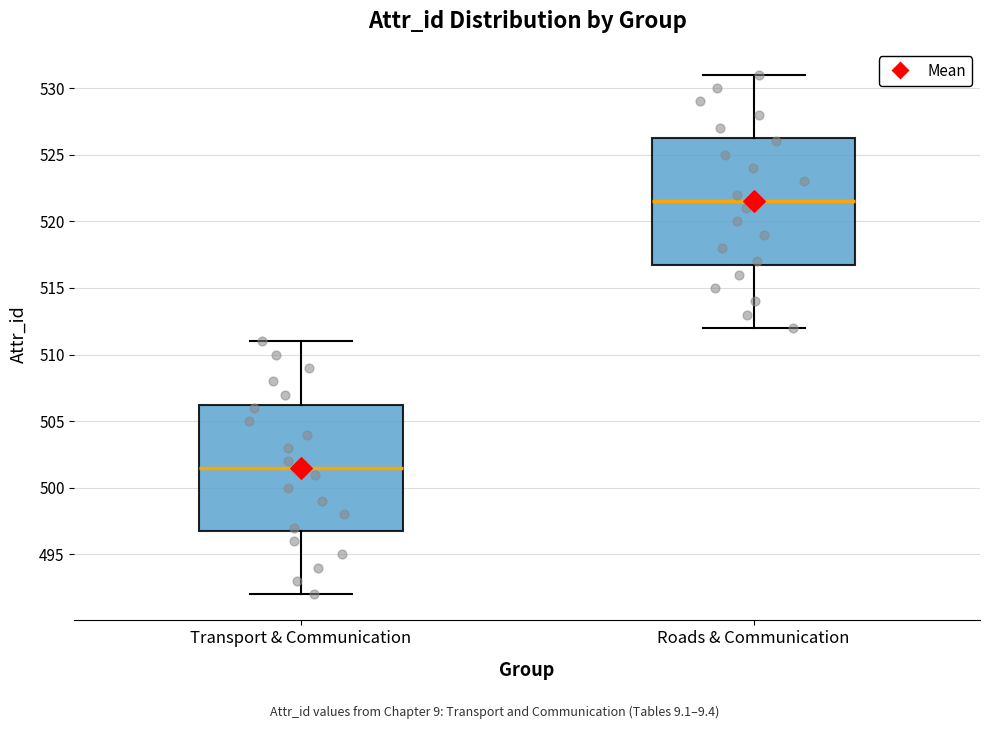

Reading left to right, transcribe this box plot: for each box, give where its median line is, the range the box spans, and where its two whiskers end, as read against the y-axis. The values are not printed on the chart, so give them approximately, as read against the axis.

Transport & Communication: median 501.5, box 497.0 to 506.5, whiskers 492.0 to 511.0
Roads & Communication: median 521.5, box 517.0 to 526.5, whiskers 512.0 to 531.0